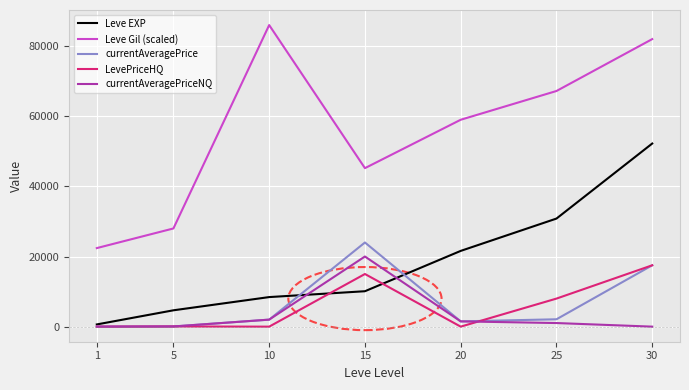

Does the chart display data point markers on the line(s)?

No